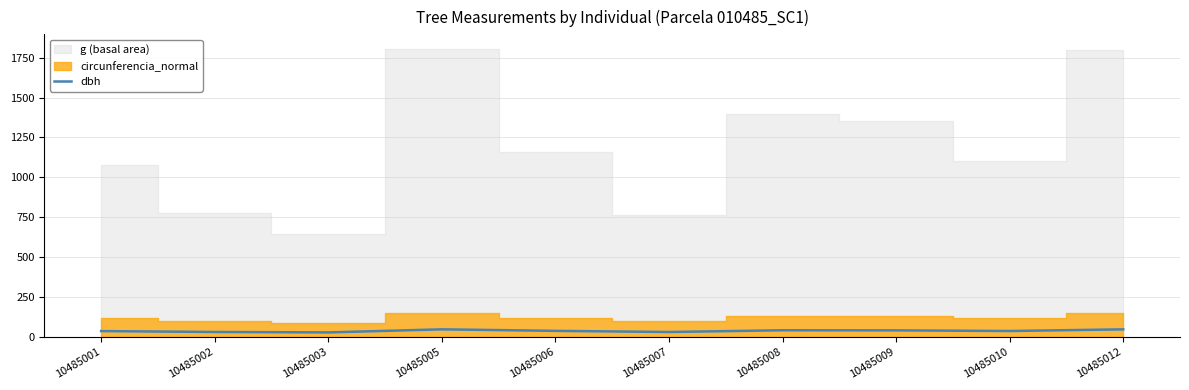

Reading left to right, what are all the values shown in this chart?

10485001=37.0	10485002=31.4	10485003=28.7	10485005=48.0	10485006=38.4	10485007=31.2	10485008=42.1	10485009=41.5	10485010=37.5	10485012=47.9